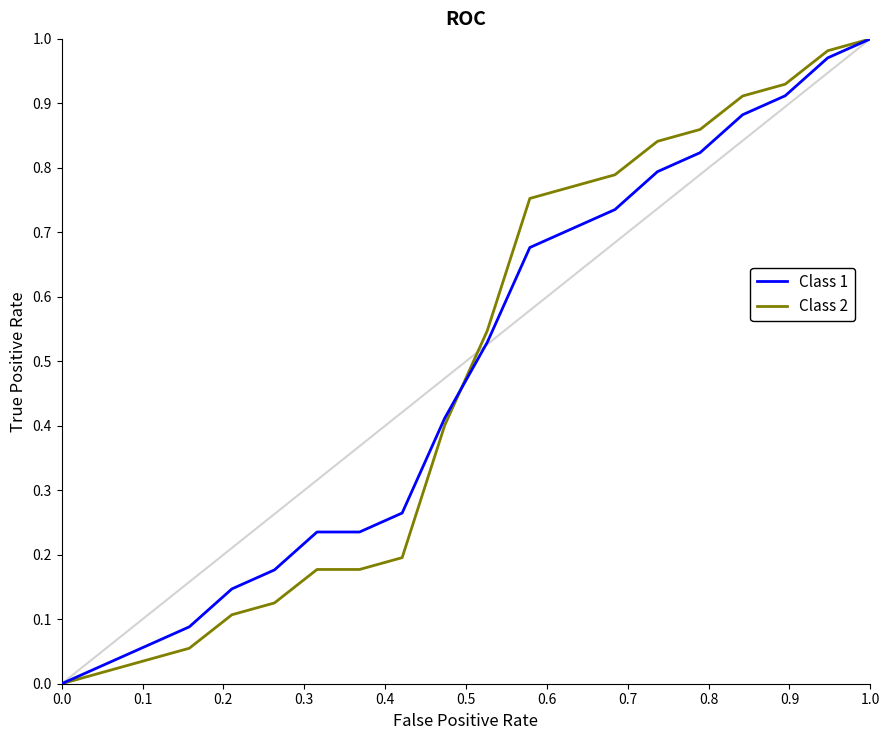

How many times do Class 1 and Class 2 cross each other?

1